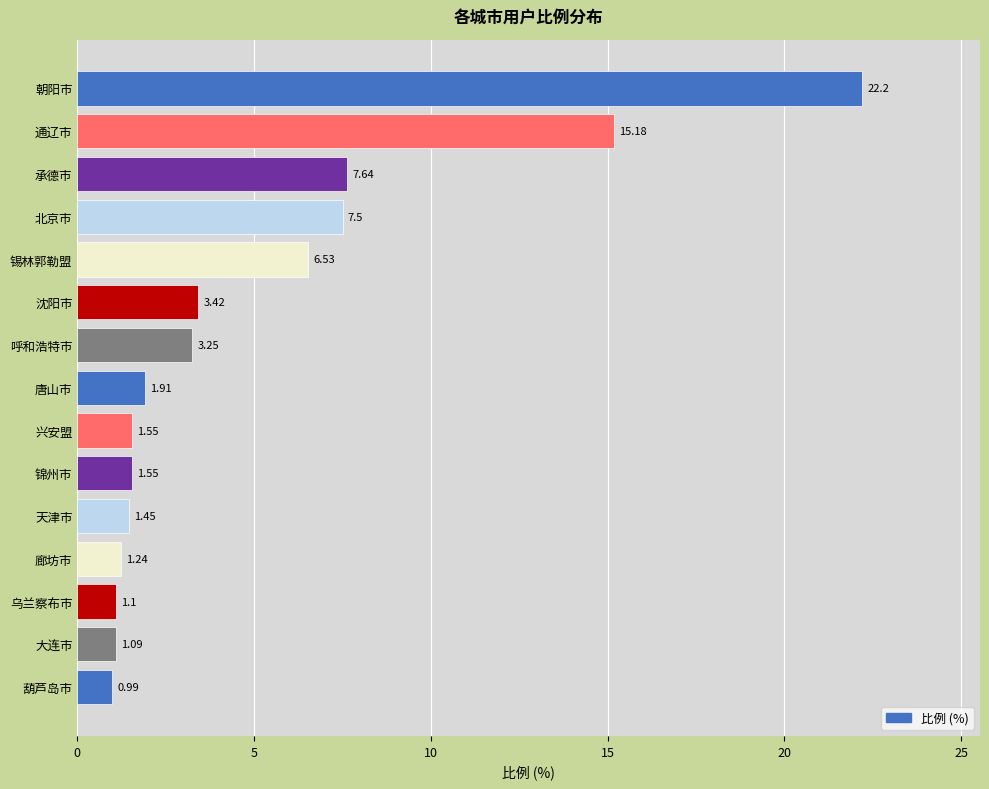

Where is the data nearest to the value 11?

承德市